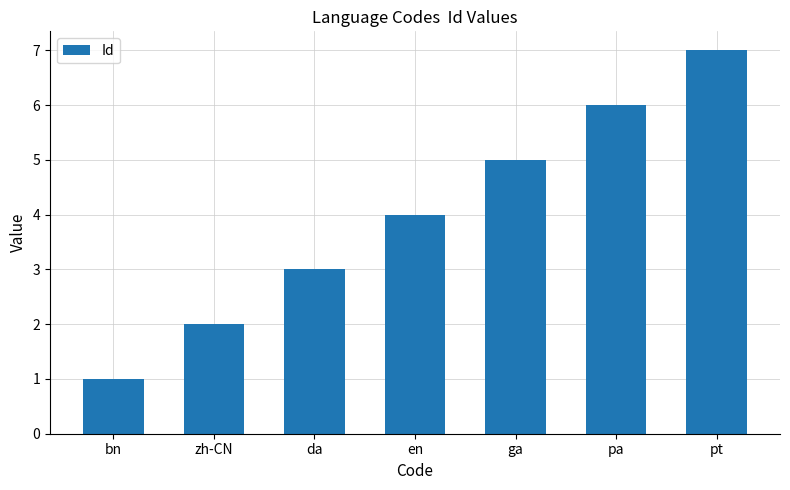

Reading left to right, what are all the values shown in this chart?

1	2	3	4	5	6	7